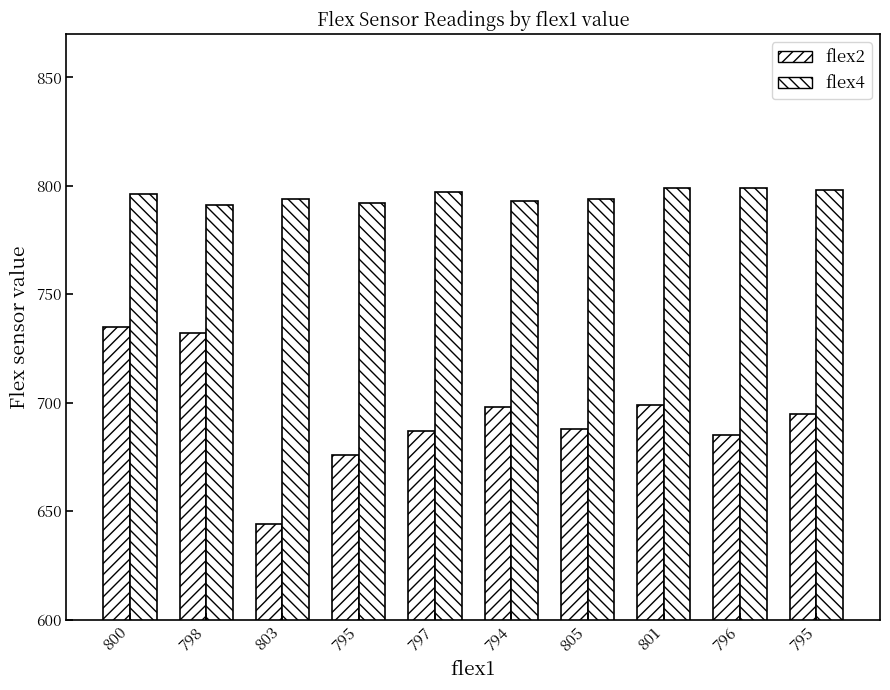

Count the number of categories in the chart.

10